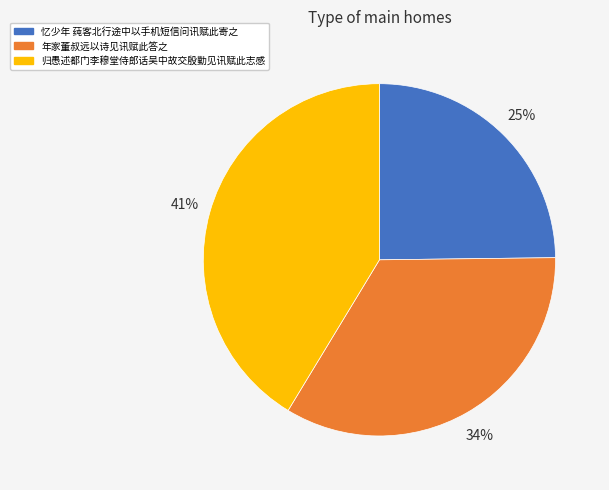

Do 忆少年 莼客北行途中以手机短信问讯赋此寄之 and 年家董叔远以诗见讯赋此答之 together represent more than half of the pie?

Yes